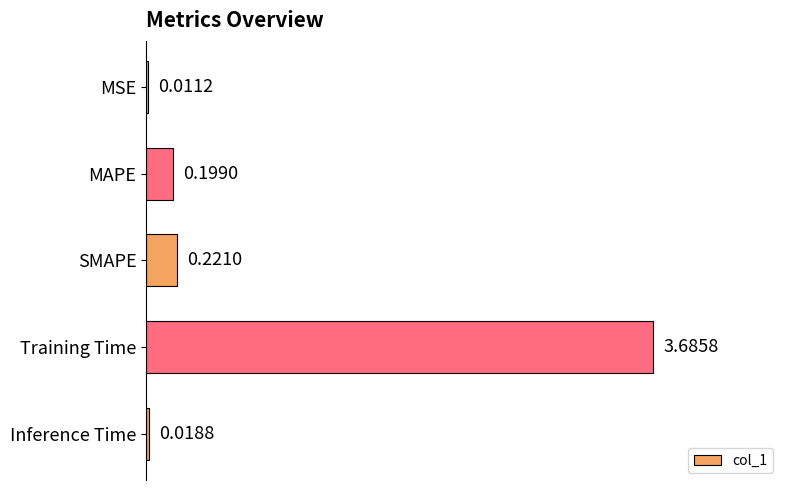

What is the change in value from MSE to SMAPE?

+0.2